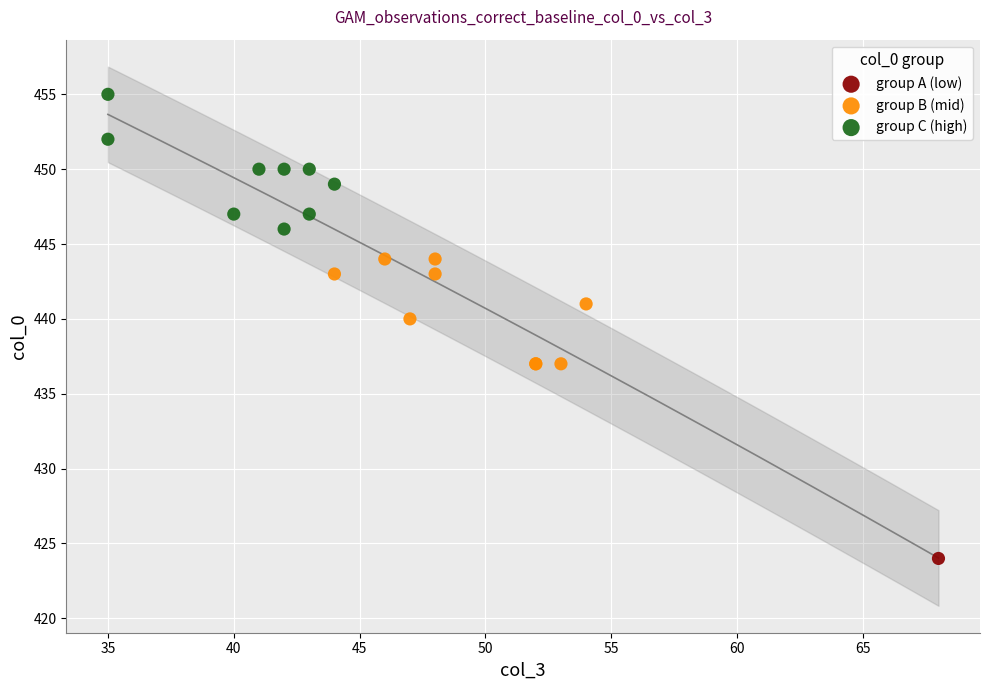

What are all the series names shown in the legend?

group A (low), group B (mid), group C (high)